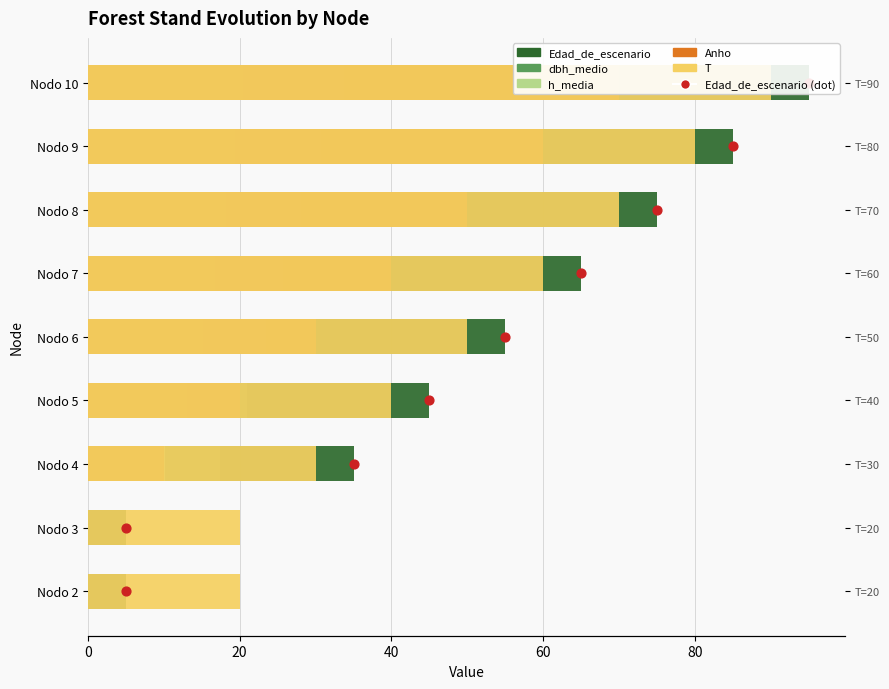

Which series reaches the minimum Y coordinate?

dbh_medio